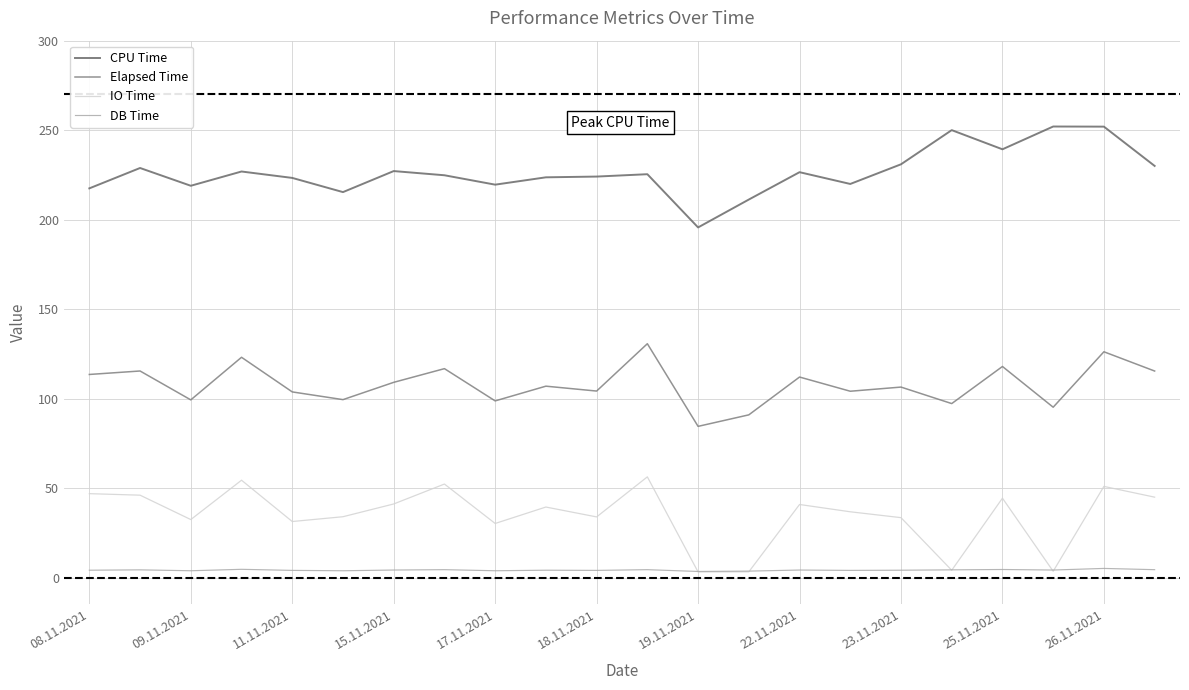

What is the value of the CPU Time point at the 17th from the left?

230.9